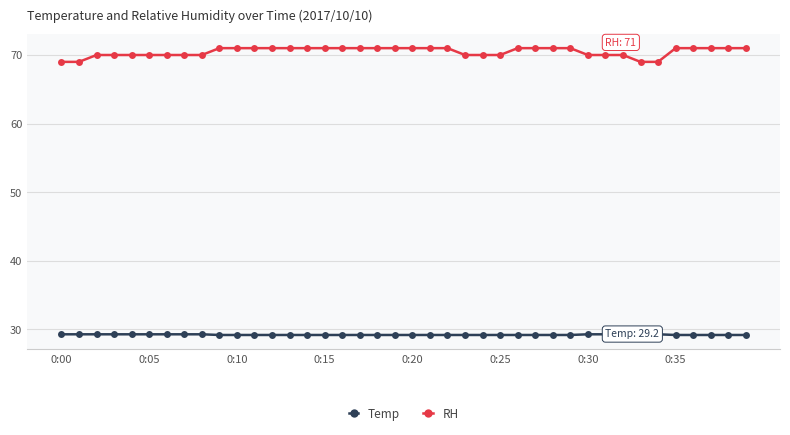

What is the sum of all Temp values?

1169.4